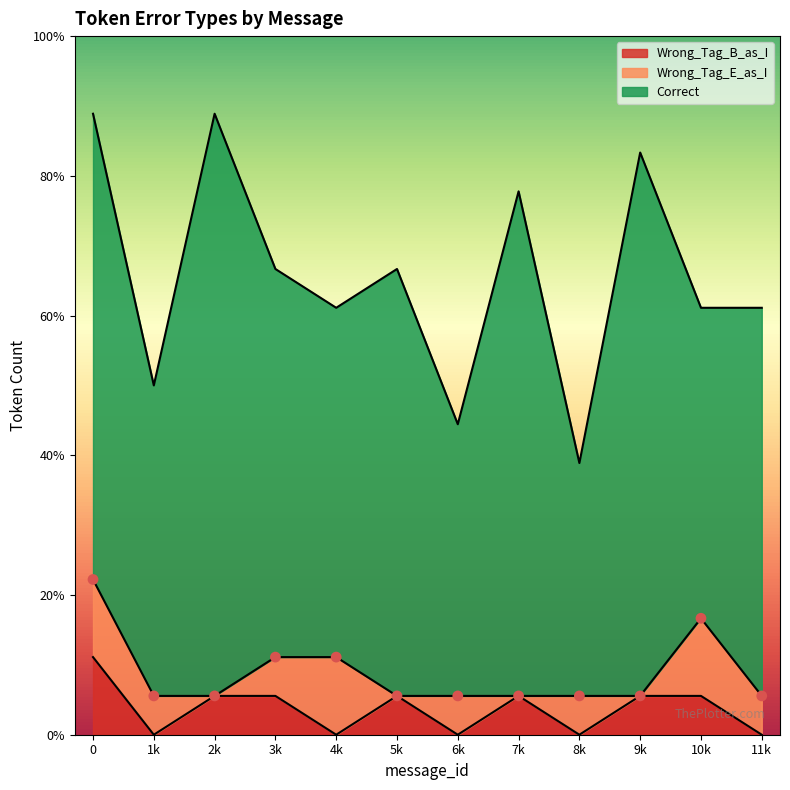

At how many categories does at least one series exceed 4?

12